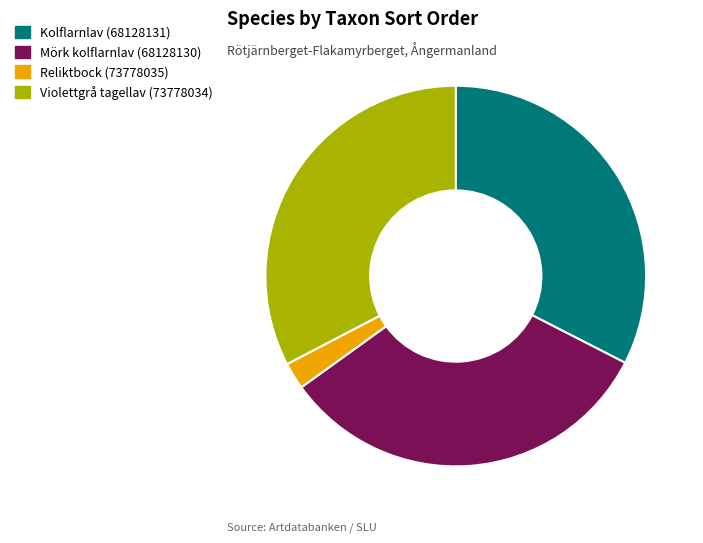

Approximately how many times larger is the value at Reliktbock (73778035) compared to Mörk kolflarnlav (68128130)?

0.1